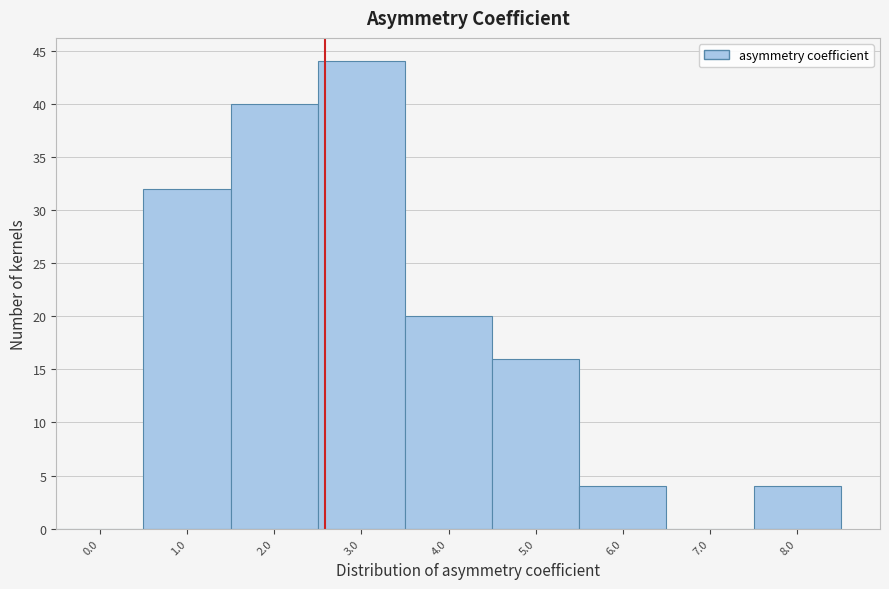

Reading right to left, list all the values displayed in this chart.

8.0=4	7.0=0	6.0=4	5.0=16	4.0=20	3.0=44	2.0=40	1.0=32	0.0=0